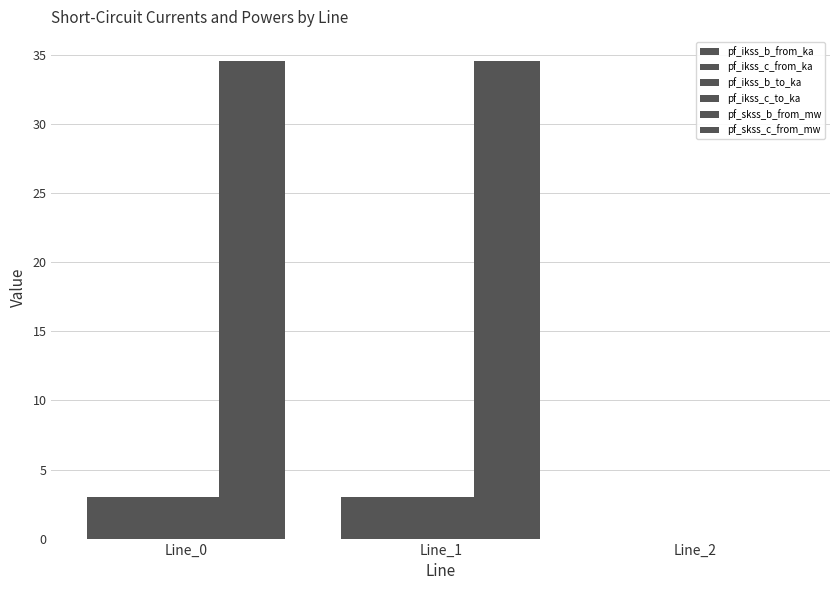

How many values in pf_ikss_c_to_ka are above zero?

2